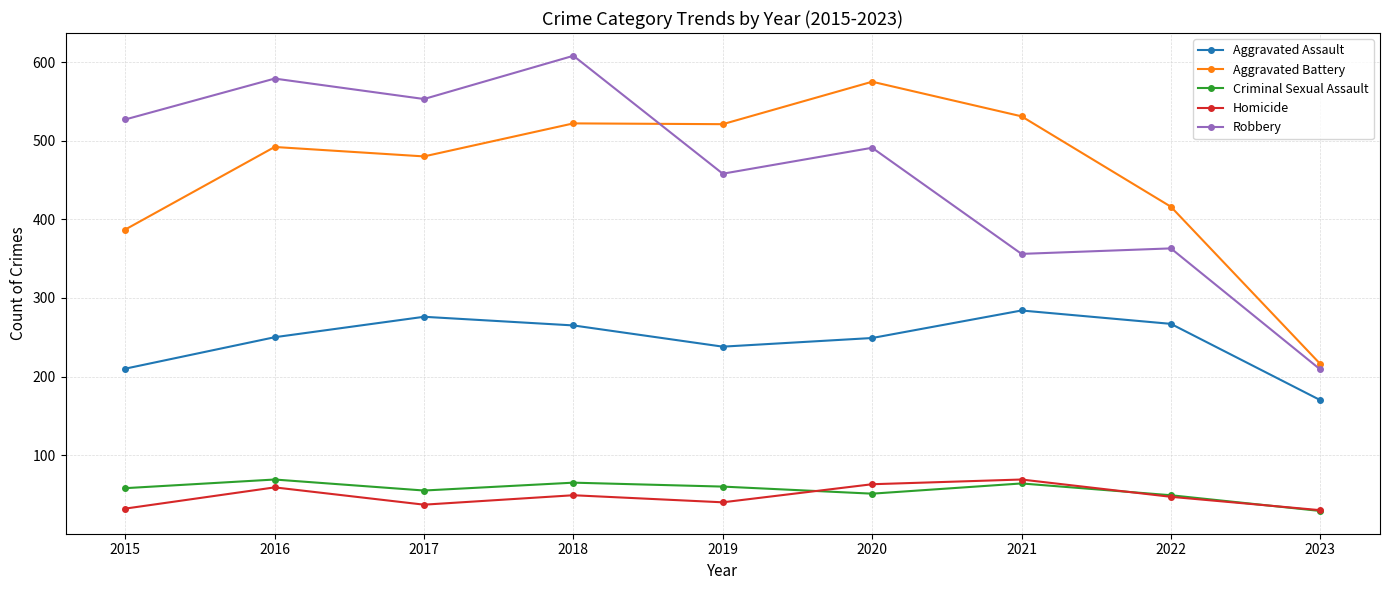

At which category does Aggravated Assault reach its first local valley?

2019